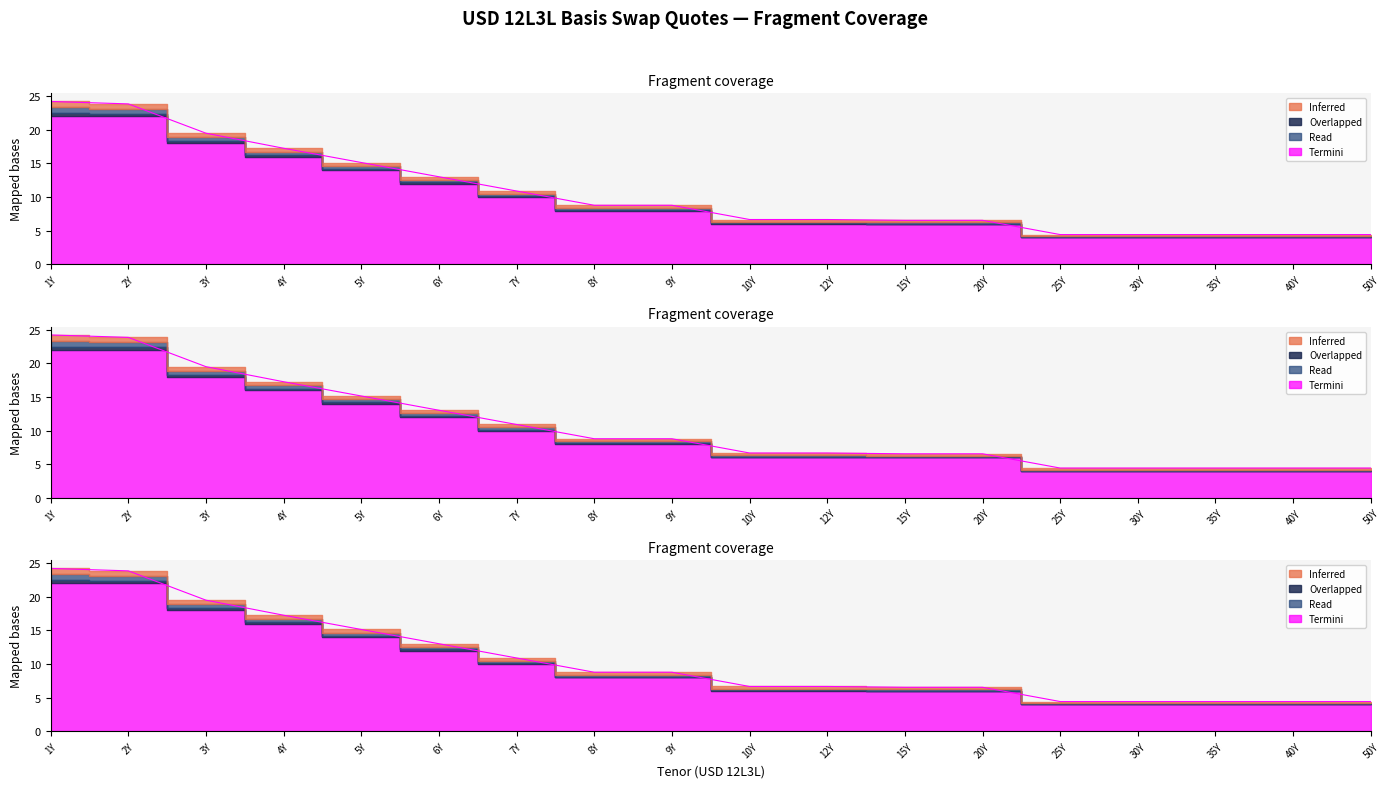

True or false: Effective and Static intersect in this chart.

False